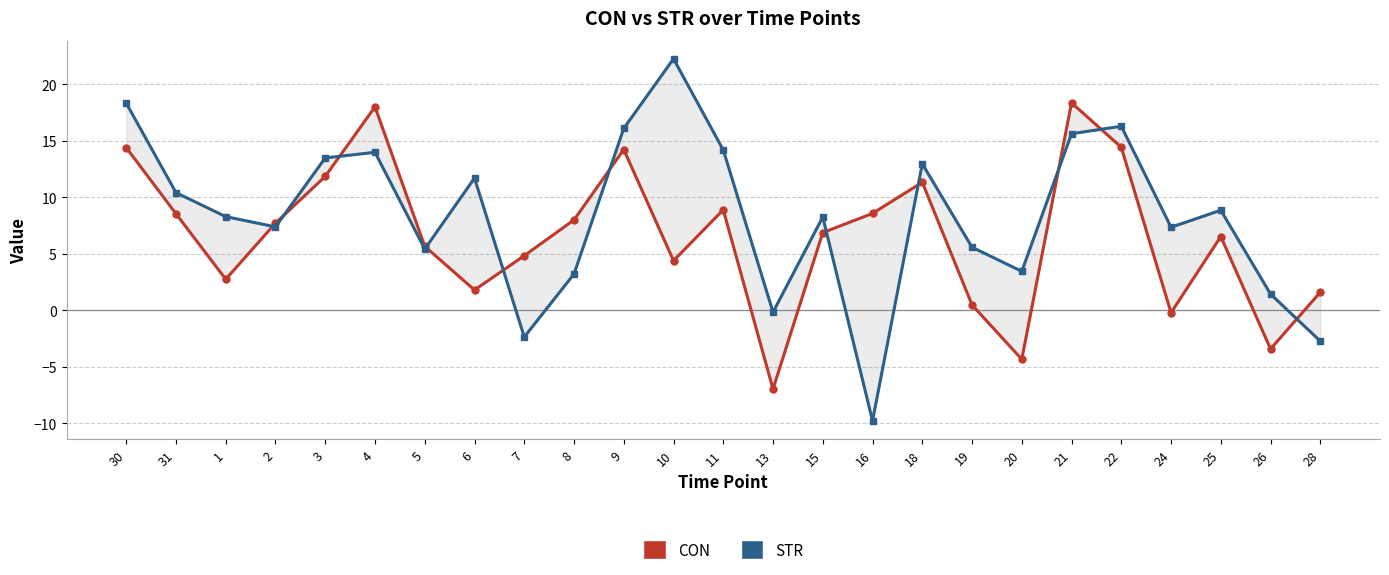

The value of CON at 30 is 20.6. True or false?

False